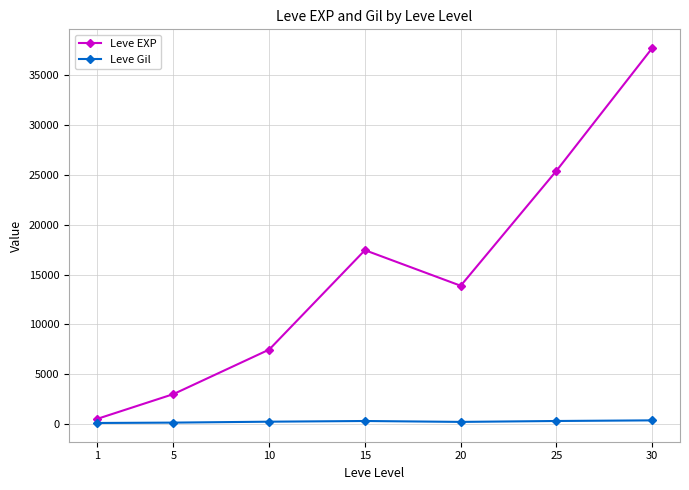

Between 15 and 25, which series saw the biggest shift?

Leve EXP